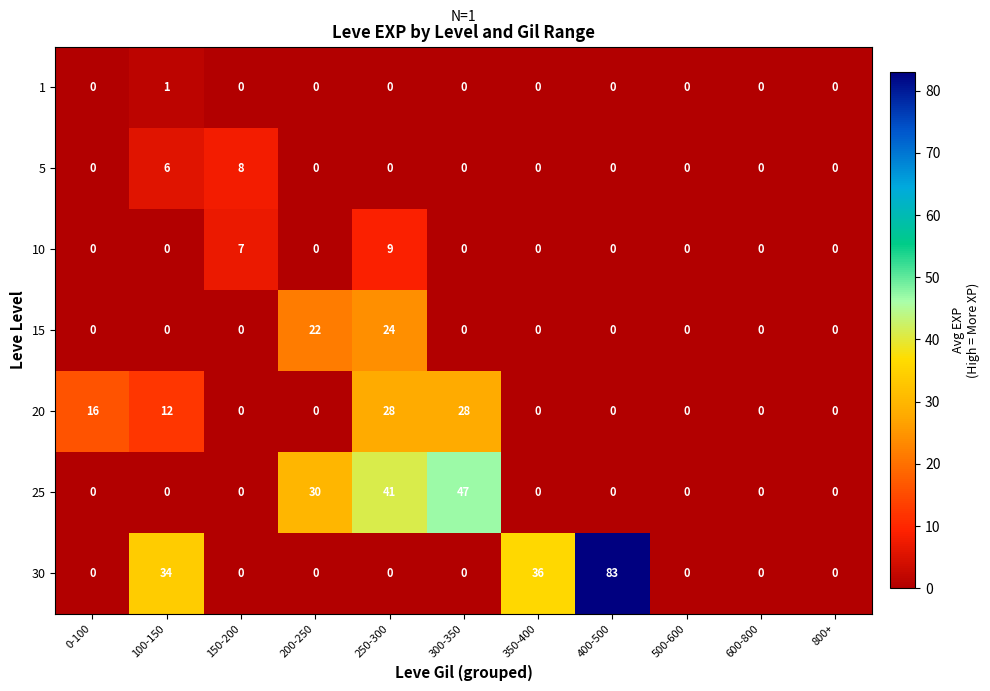

What is the difference between the highest and lowest values at 400-500?

83